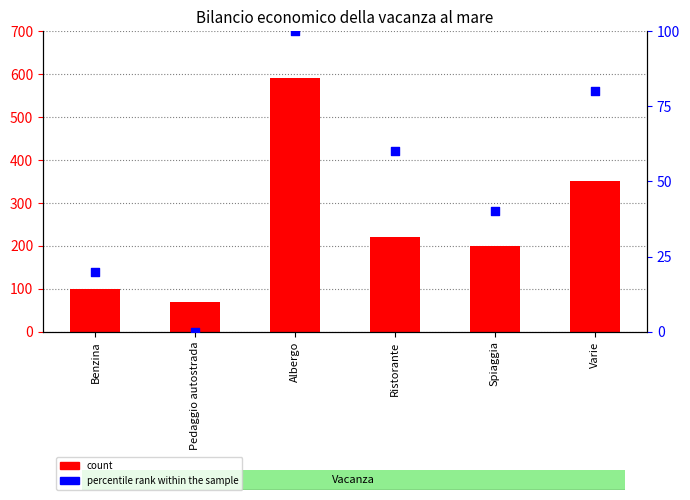

At how many categories does at least one series exceed 570?

1